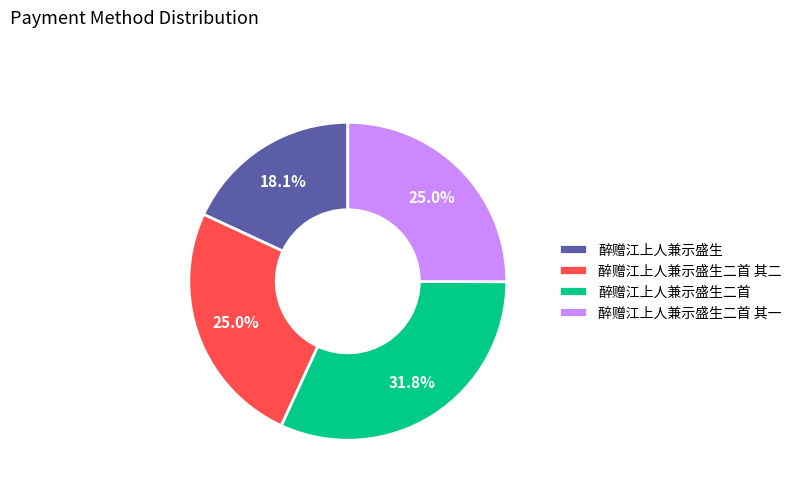

What is the ratio of the value at 醉赠江上人兼示盛生 to the value at 醉赠江上人兼示盛生二首 其一?

0.7